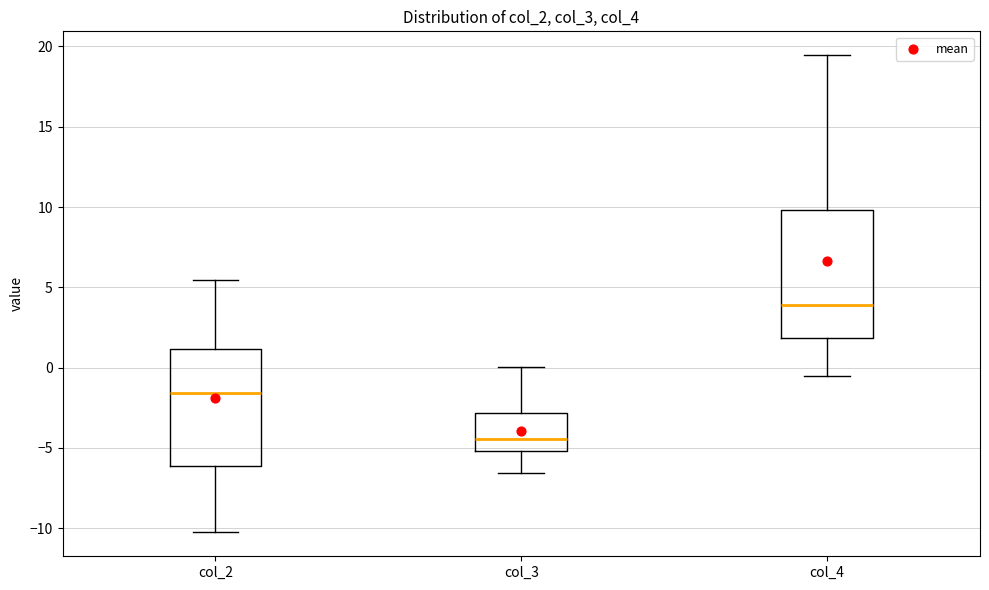

Which box is the tallest, from its lower edge to its upper edge?

col_4